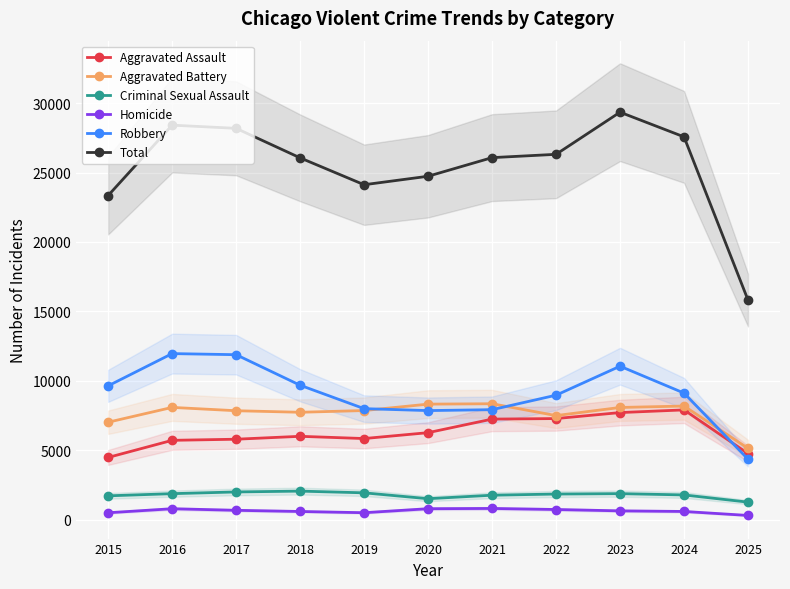

The Homicide series shows 806 at 2021. True or false?

True